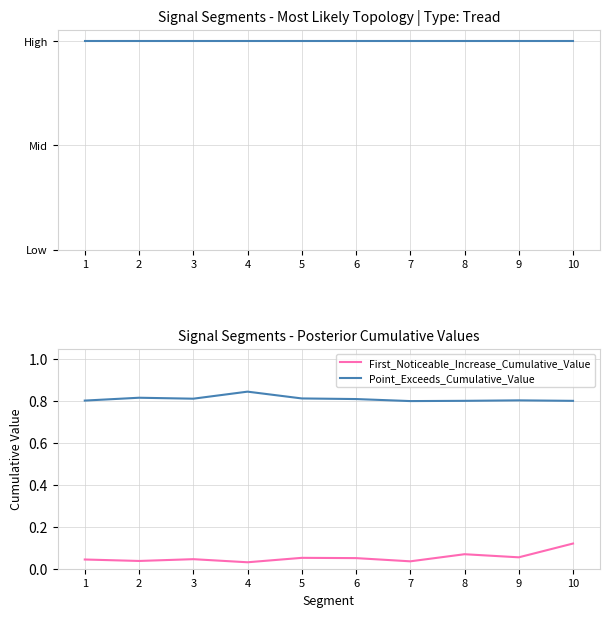

The Point_Exceeds_Cumulative_Value series shows 0.2 at 9. True or false?

False